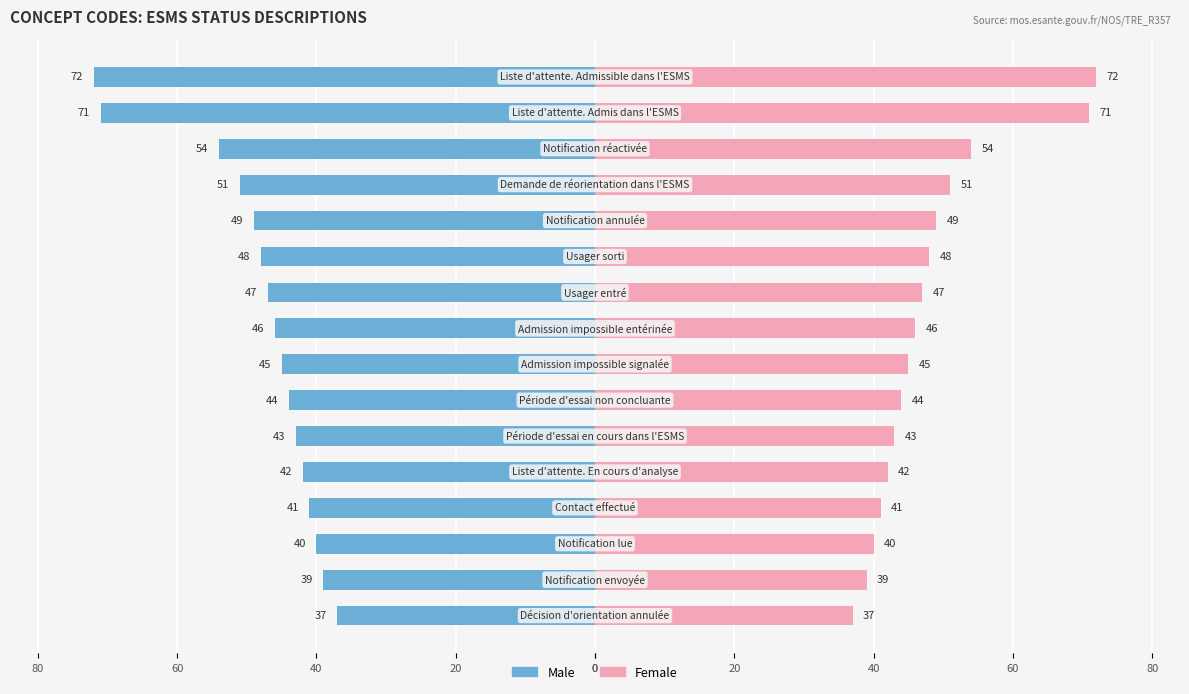

Is it true that Male equals -44 at 20?

True